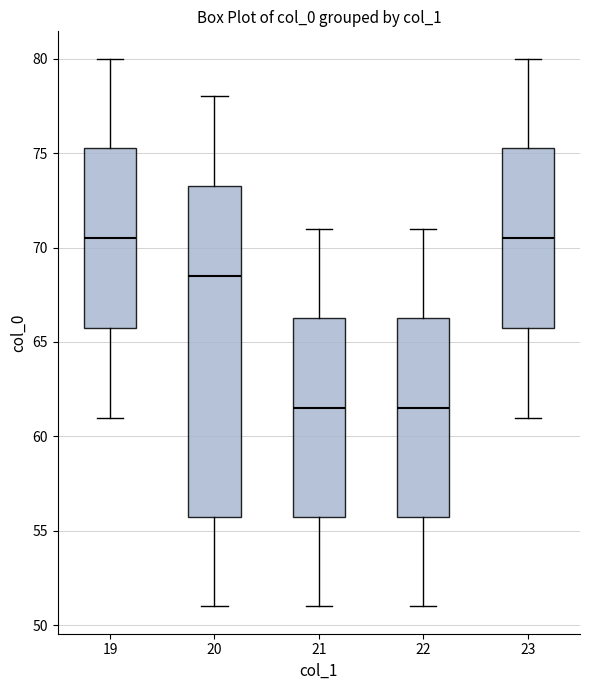

Reading left to right, read every box against the y-axis: the position of its median line, the range the box covers, and the ends of its whiskers. The values are not printed on the chart, so give them approximately, as read against the axis.

19: median 70.5, box 66.0 to 75.5, whiskers 61.0 to 80.0
20: median 68.5, box 56.0 to 73.5, whiskers 51.0 to 78.0
21: median 61.5, box 56.0 to 66.5, whiskers 51.0 to 71.0
22: median 61.5, box 56.0 to 66.5, whiskers 51.0 to 71.0
23: median 70.5, box 66.0 to 75.5, whiskers 61.0 to 80.0